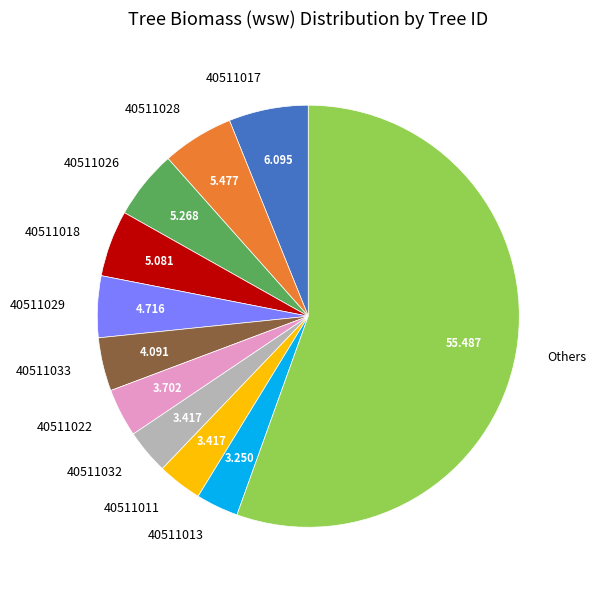

How many segments does this pie chart have?

11